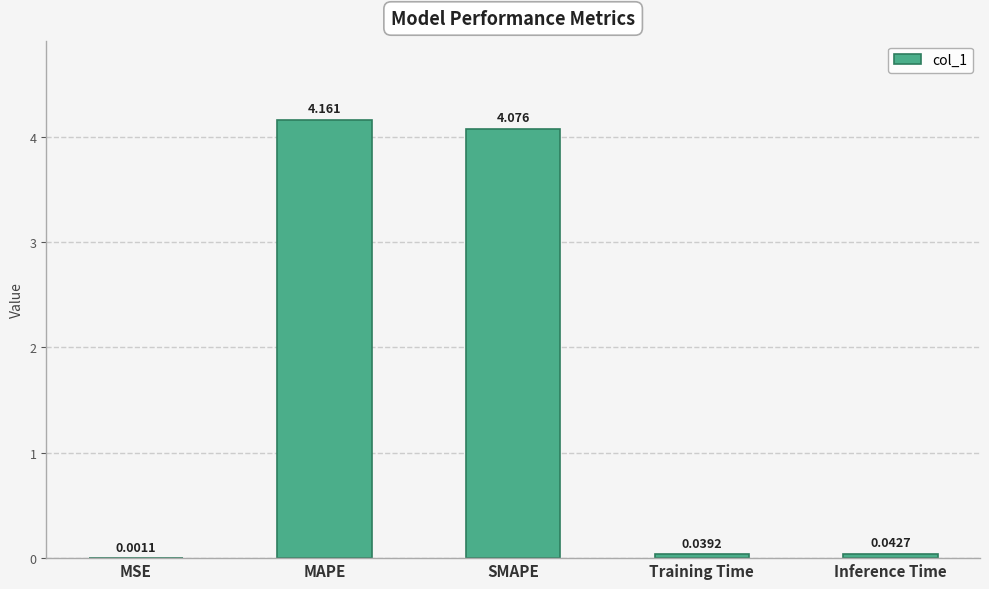

Which has a higher value, Training Time or MSE?

Training Time